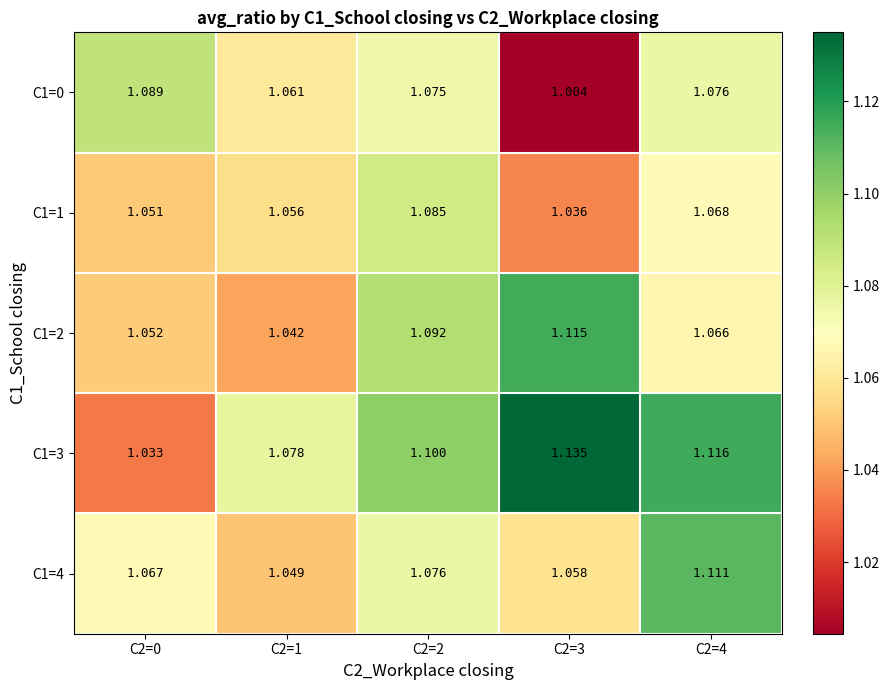

How many distinct data groups are displayed?

5